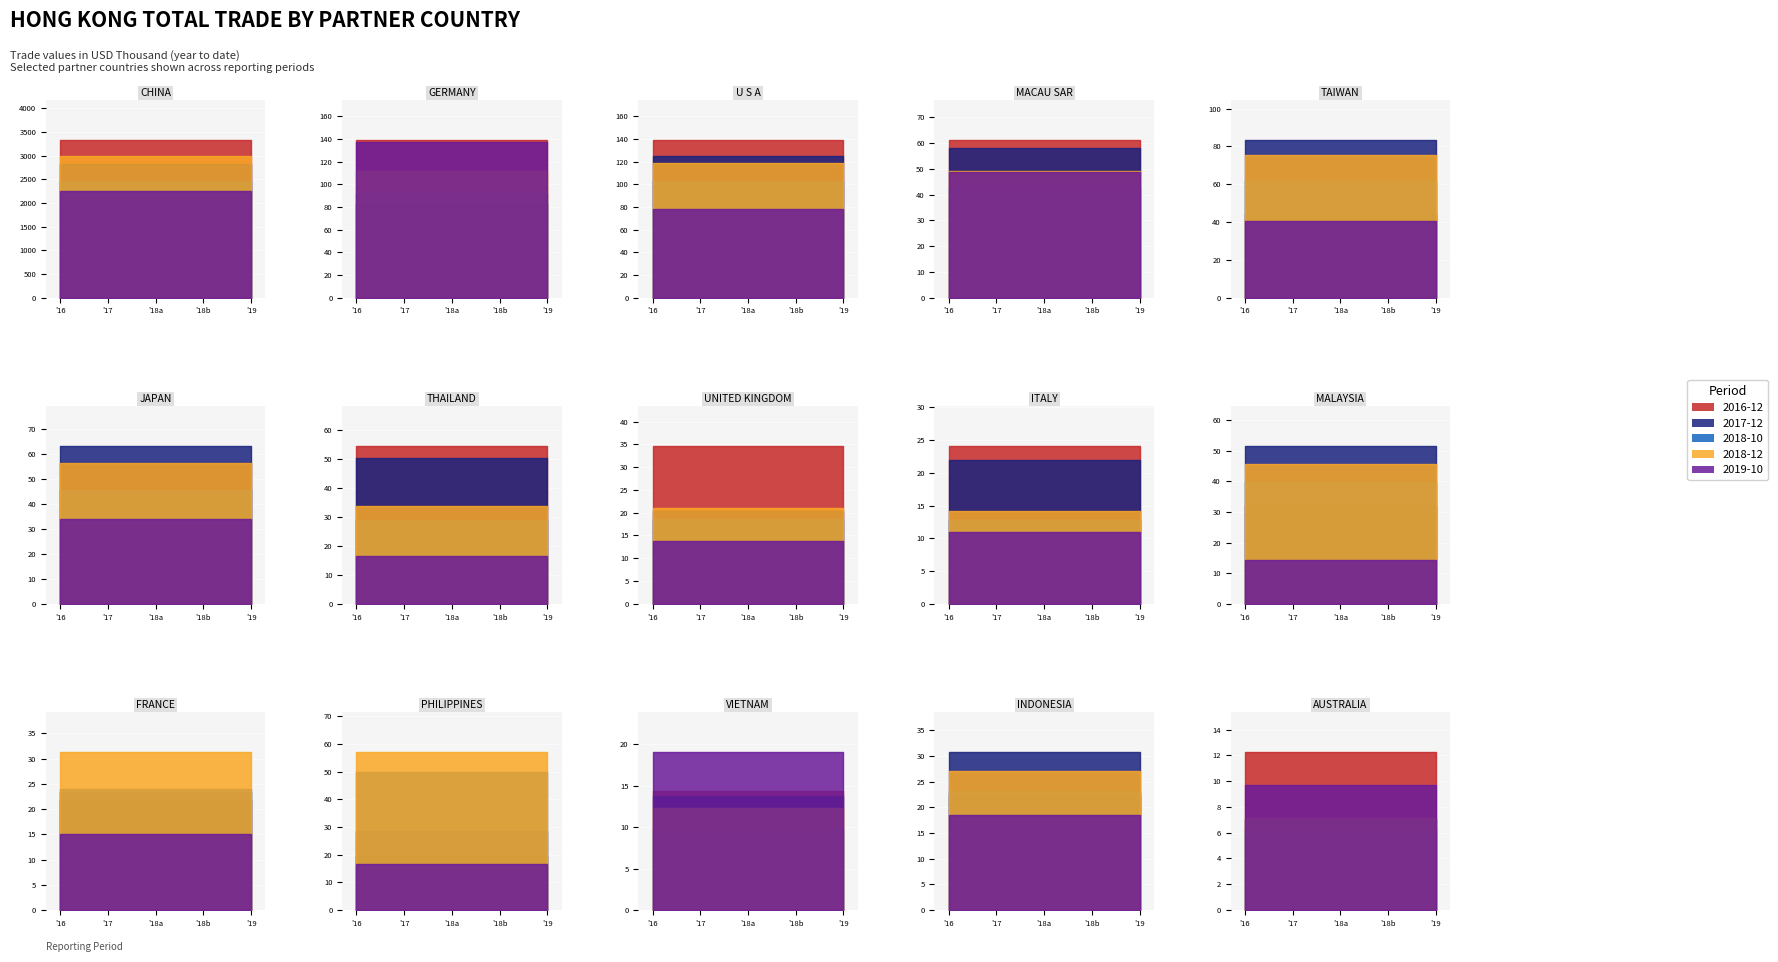

What is the label of the 15th point from the right?

CHINA